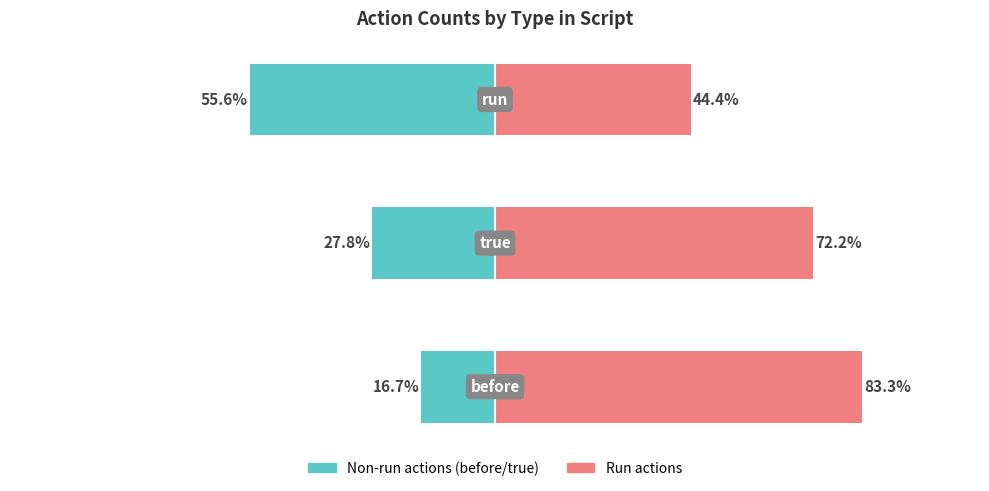

What are all the series names shown in the legend?

Non-run actions, Run actions